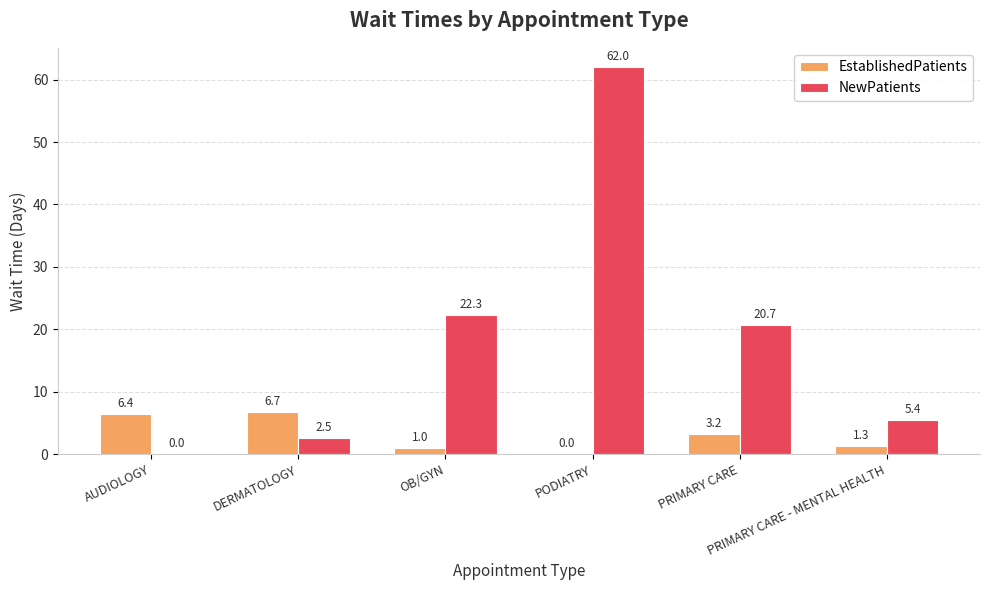

What is the highest value of the EstablishedPatients series?

6.7